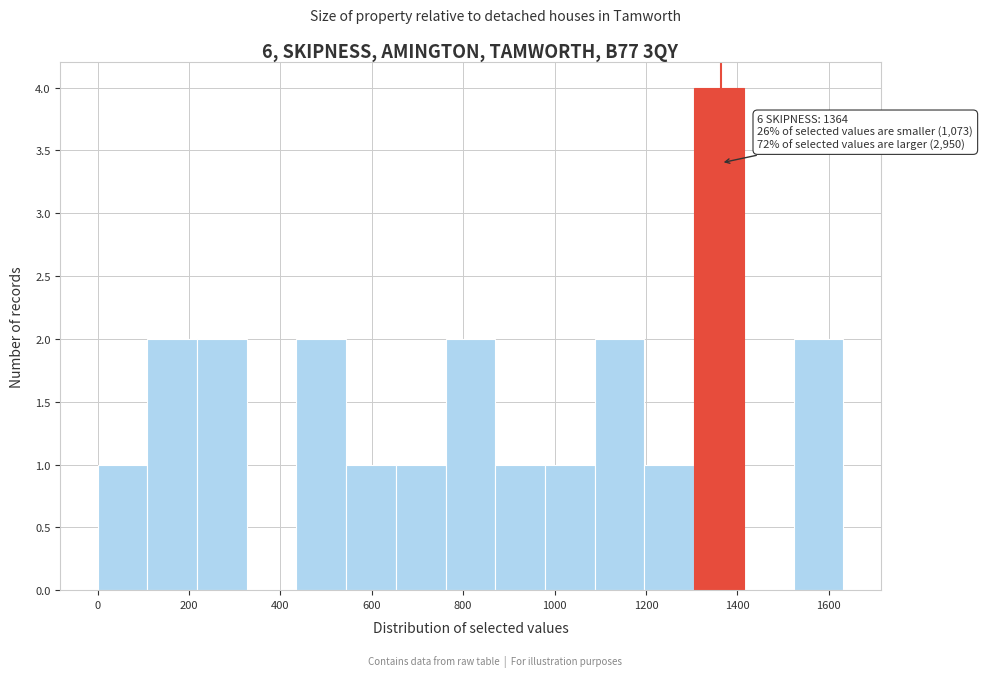

Over which range of the x-axis is the bar tallest?

1300 to 1420